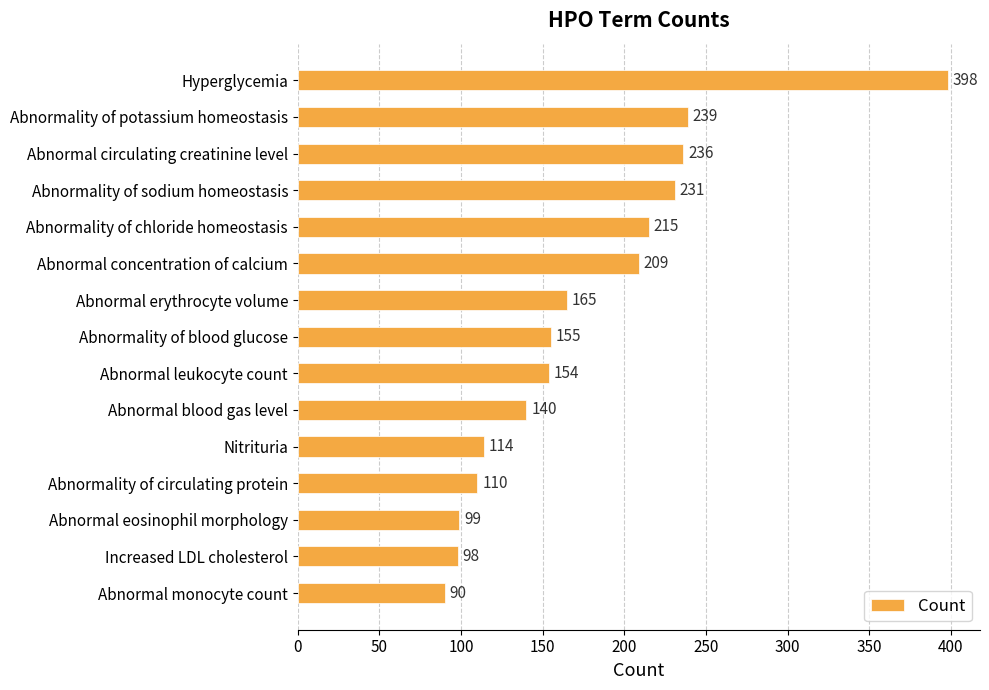

Reading top to bottom, transcribe all the data shown in this chart.

Hyperglycemia=398	Abnormality of potassium homeostasis=239	Abnormal circulating creatinine level=236	Abnormality of sodium homeostasis=231	Abnormality of chloride homeostasis=215	Abnormal concentration of calcium=209	Abnormal erythrocyte volume=165	Abnormality of blood glucose=155	Abnormal leukocyte count=154	Abnormal blood gas level=140	Nitrituria=114	Abnormality of circulating protein=110	Abnormal eosinophil morphology=99	Increased LDL cholesterol=98	Abnormal monocyte count=90